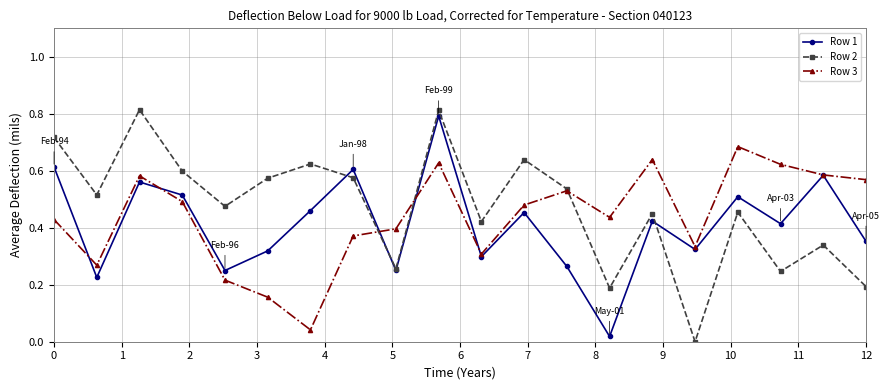

Which series has the largest range (max minus min)?

Row 2